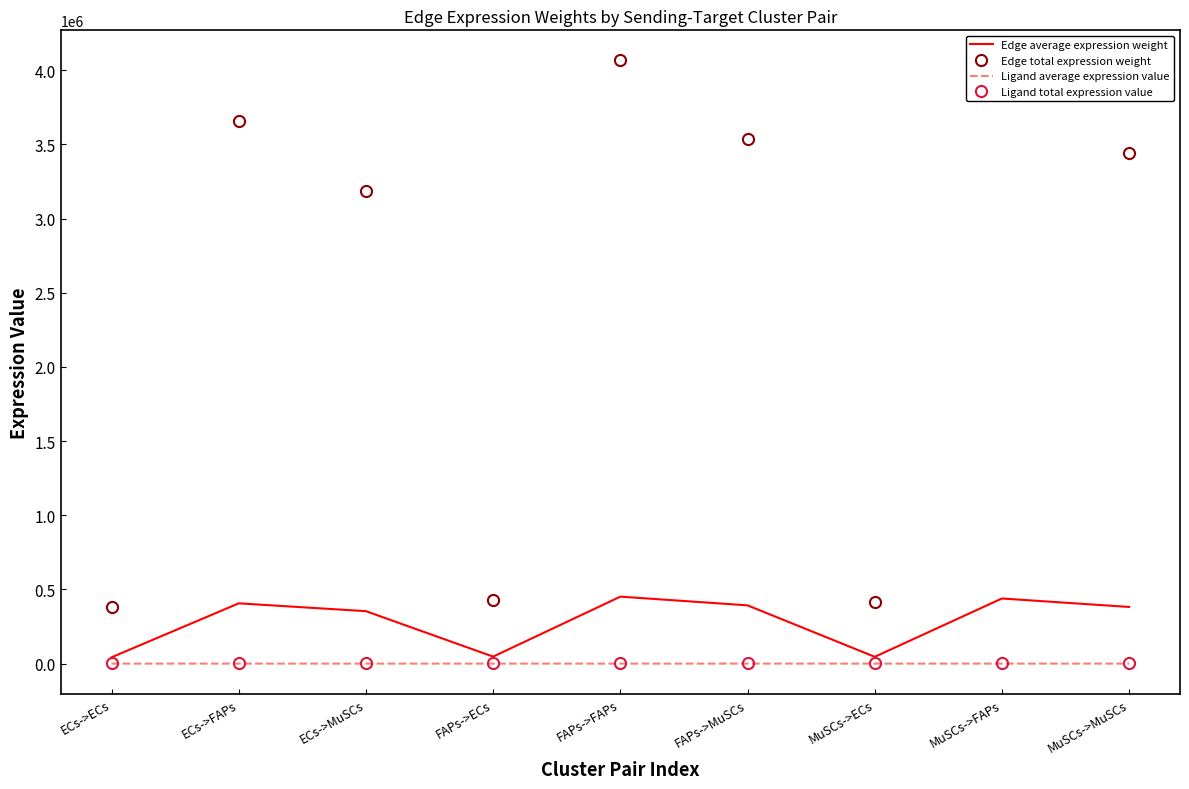

At which label is Edge total expression weight closest to 2225141?

ECs->MuSCs